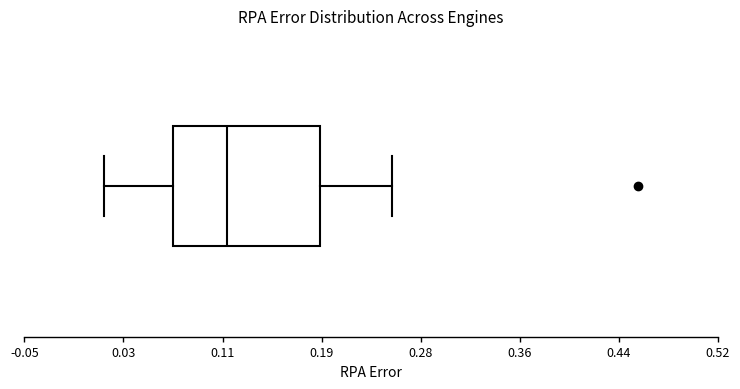

Read this box plot against the x-axis: the position of the median line, the range covered by the box, and the ends of both whiskers. The values are not printed on the chart, so give them approximately, as read against the axis.

median 0.12, box 0.07 to 0.19, whiskers 0.02 to 0.25